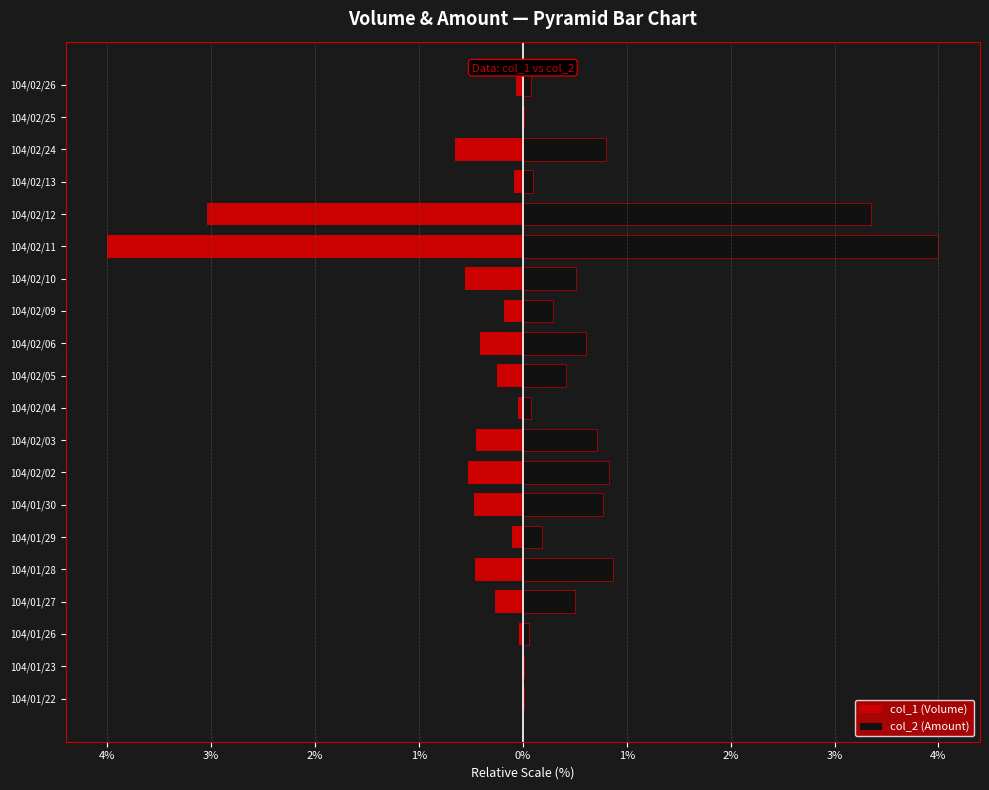

What is the difference between the second highest and second lowest values in the col_1 (Volume) series?

3.0